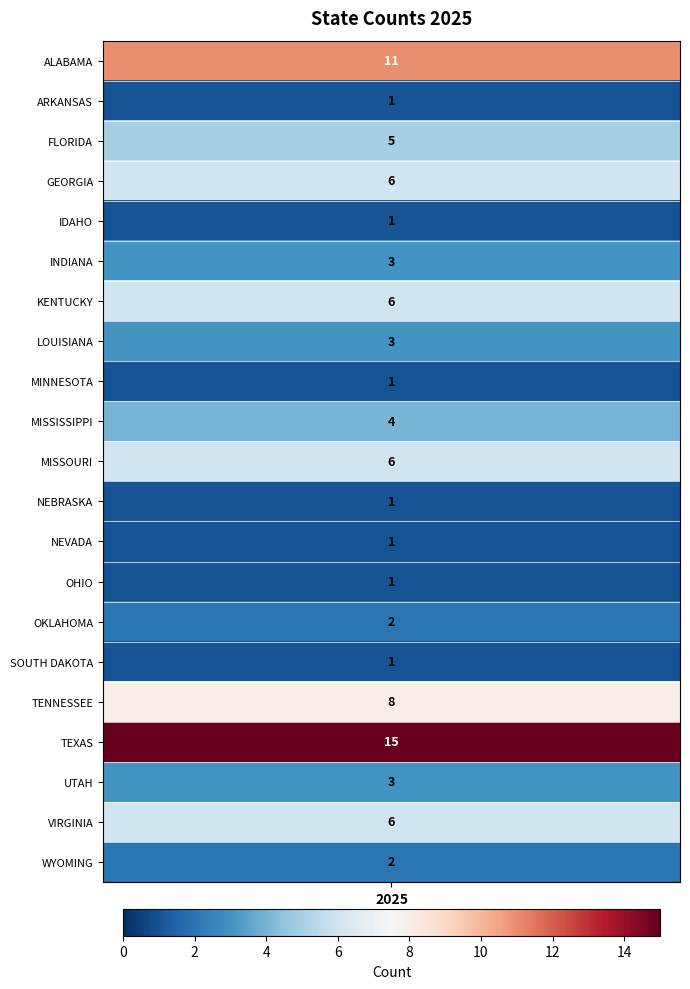

What value does the data have at 10?

6